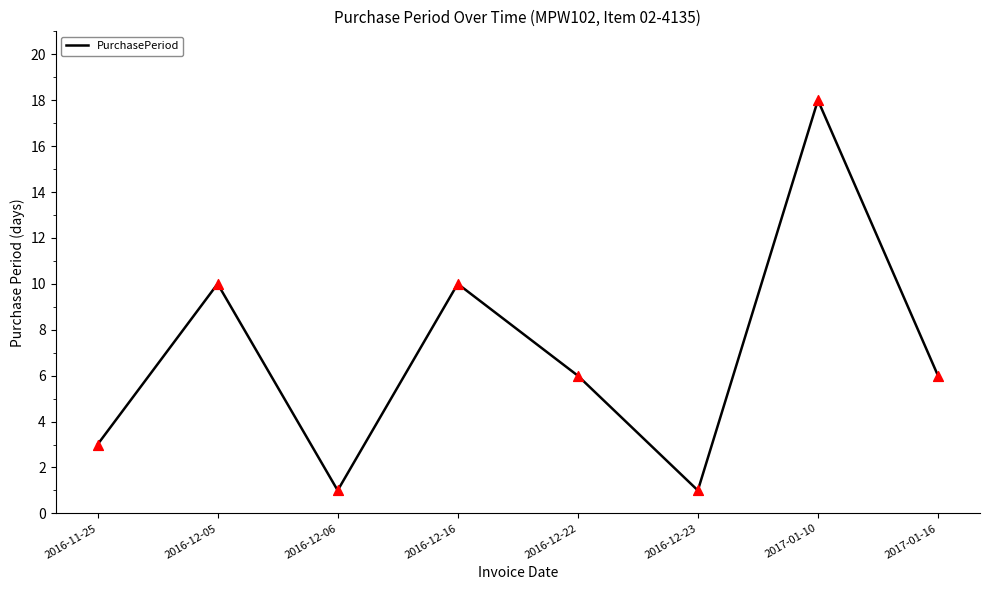

Approximately how many times larger is the value at 2017-01-16 compared to 2016-12-06?

6.0